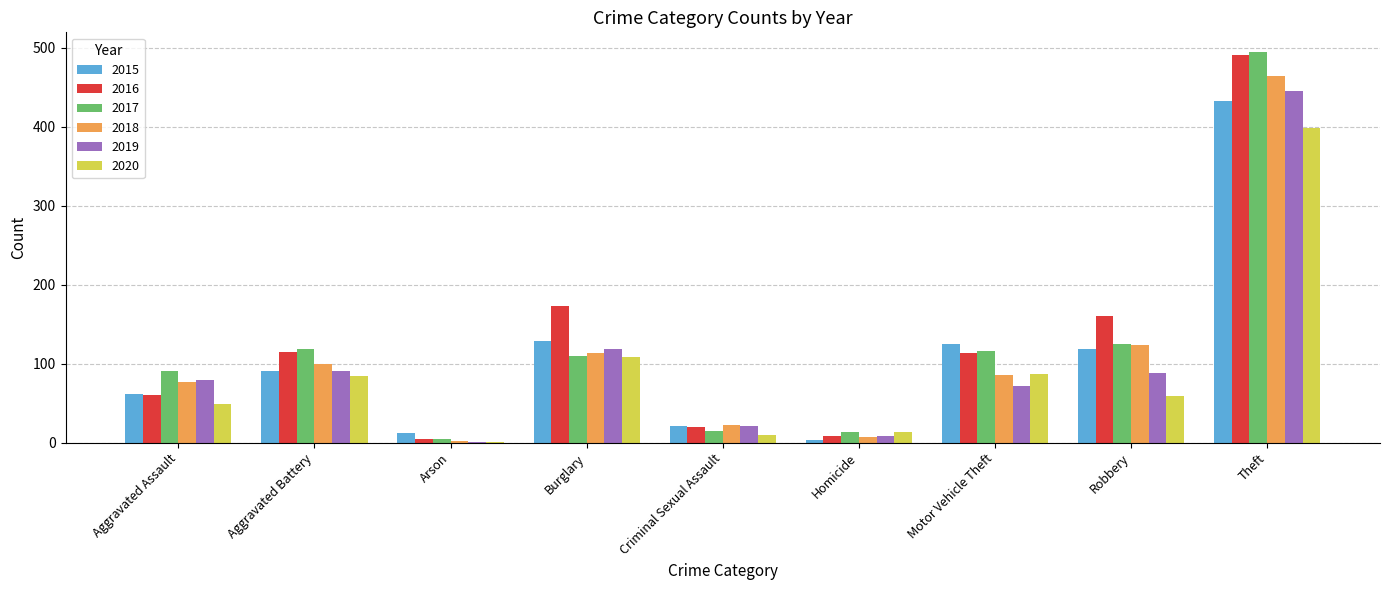

Which series changed the most between Aggravated Assault and Theft?

2016